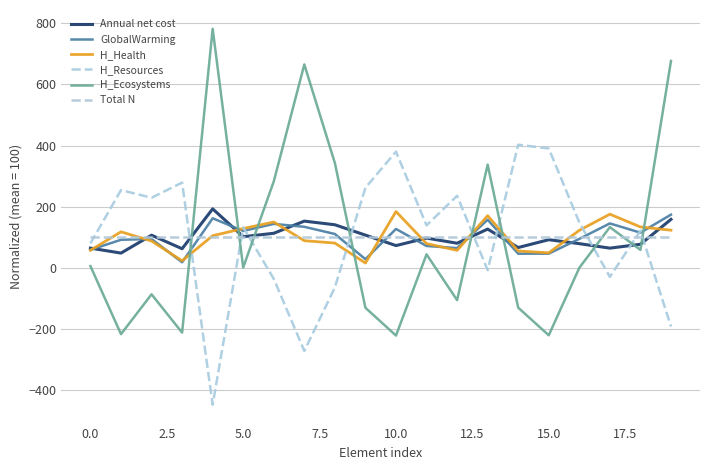

What is the label of the 17th point from the left?

16